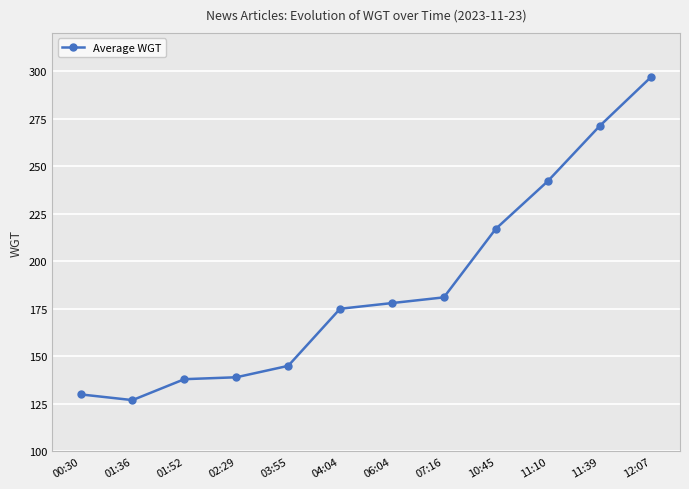

What is the label of the 4th point from the left?

02:29